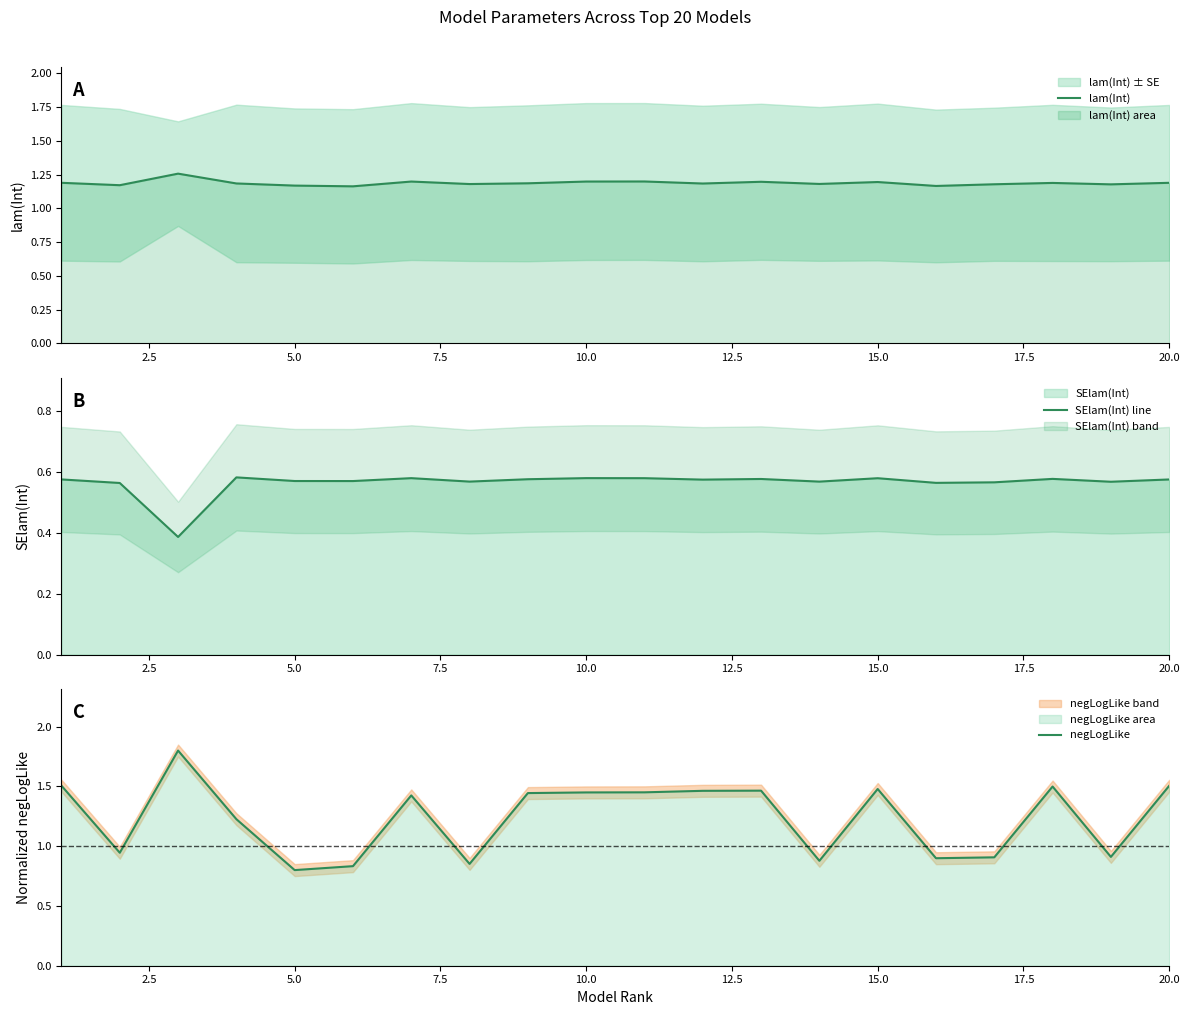

True or false: lam(Int) has a value of 1.2 at 20.0.

True